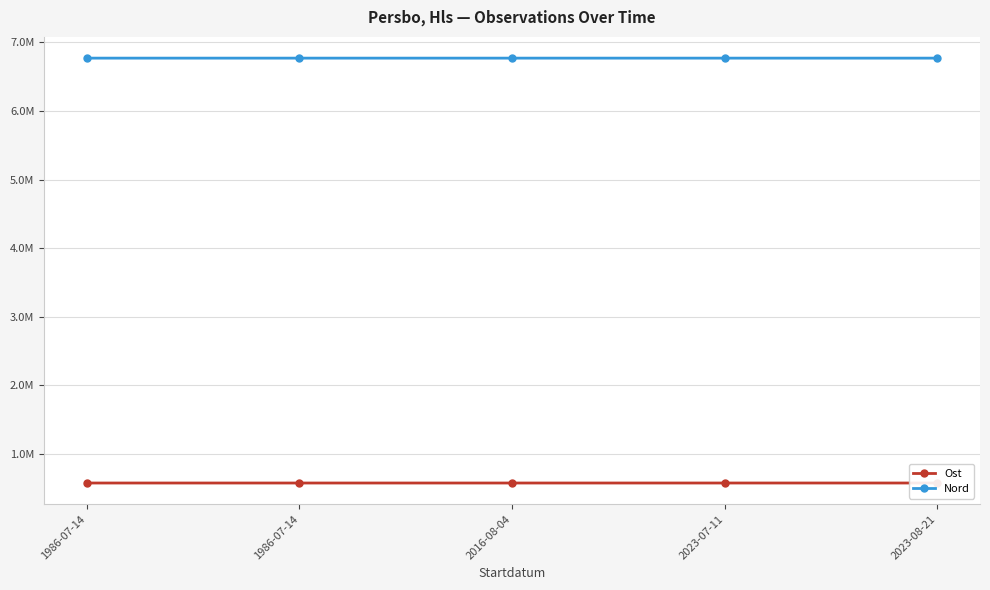

Where is the first local minimum for Nord?

1986-07-14